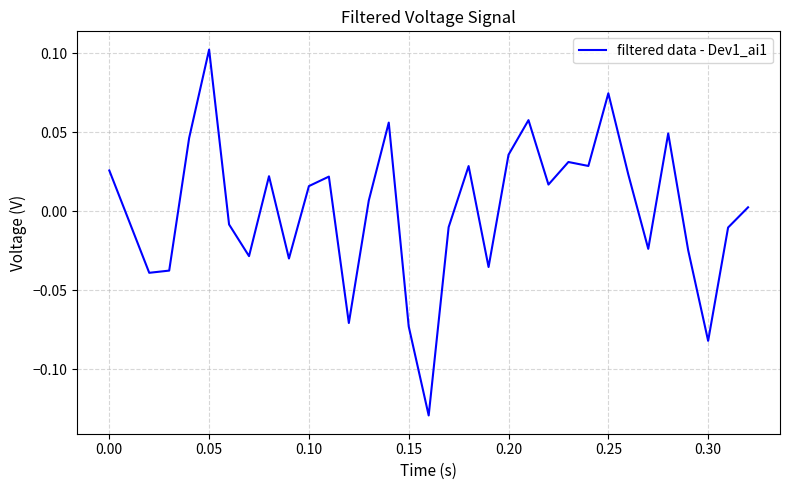

Does the chart display data point markers on the line(s)?

No